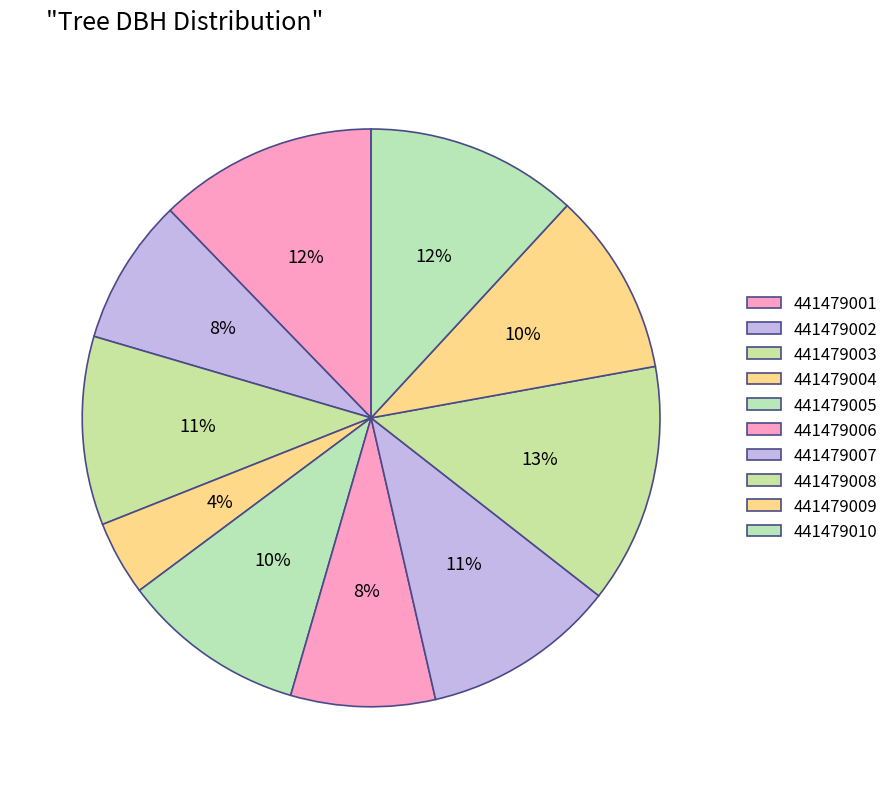

Which has a higher value, 441479006 or 441479004?

441479006